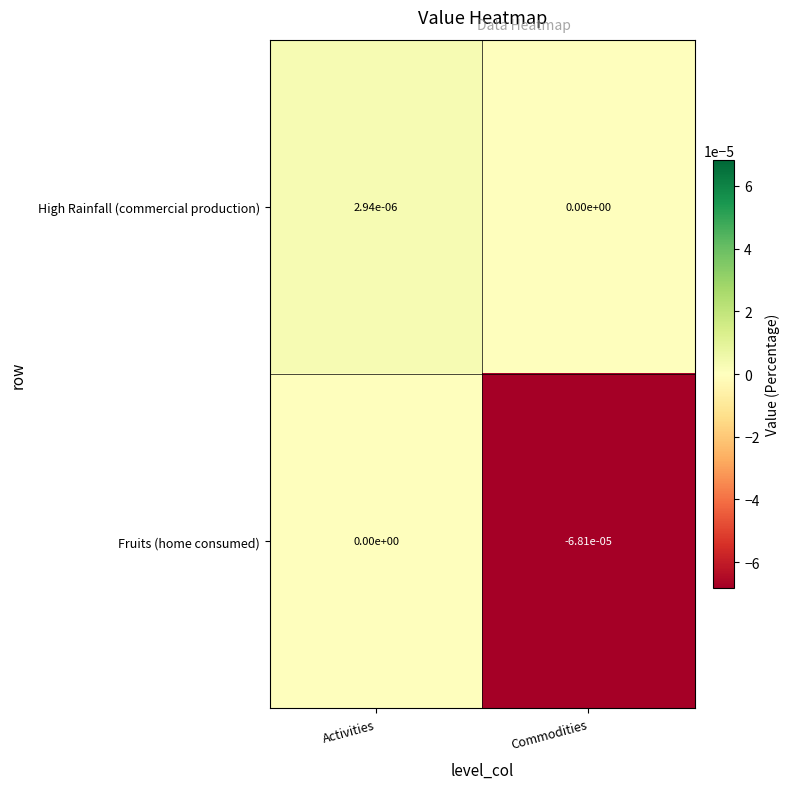

Which series has the largest range (max minus min)?

Fruits (home consumed)